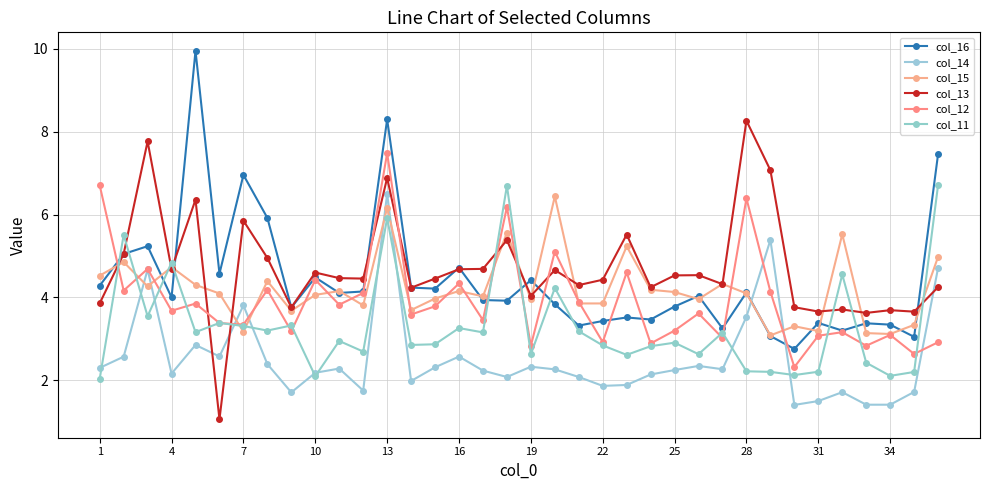

What is the minimum value for col_13?

1.1